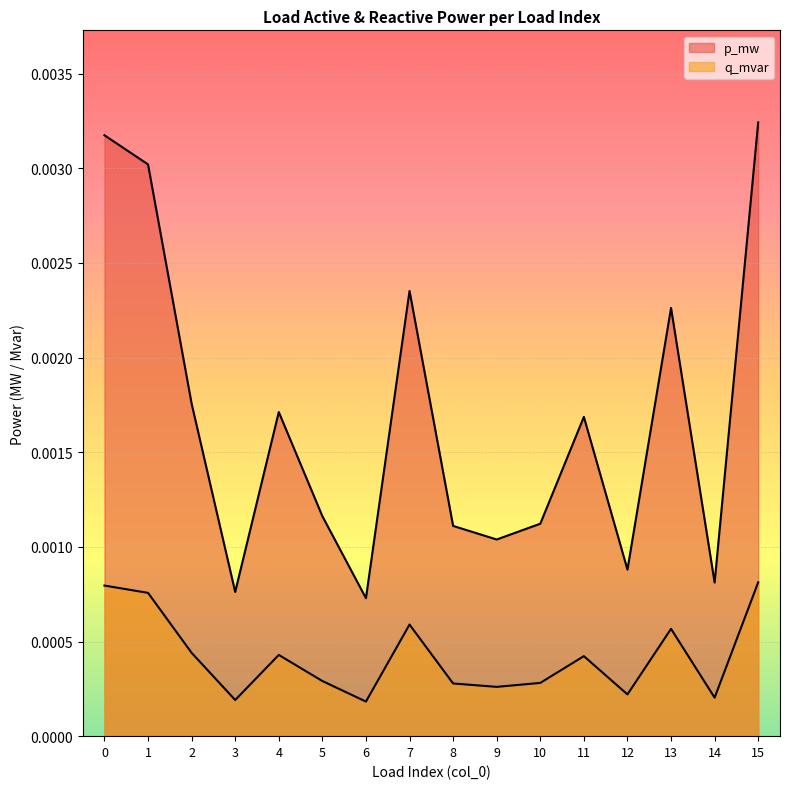

Which series has the largest total across all categories?

p_mw